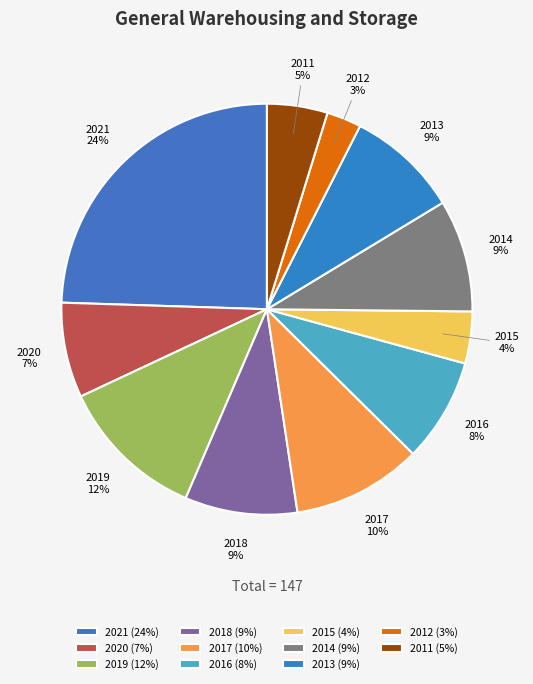

How many slices are in this pie chart?

11